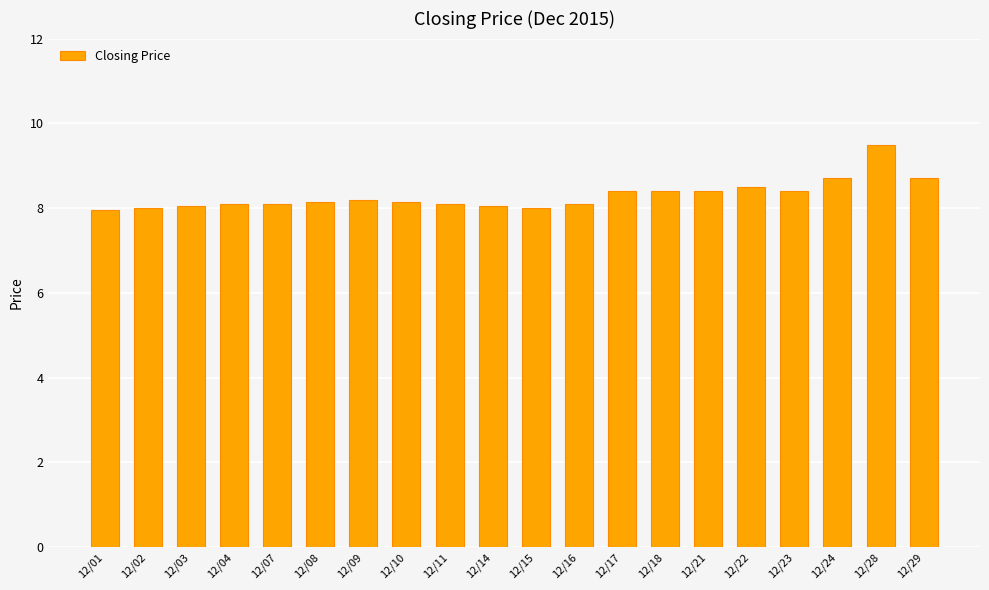

Is it true that the value at 12/22 is 8.5?

True